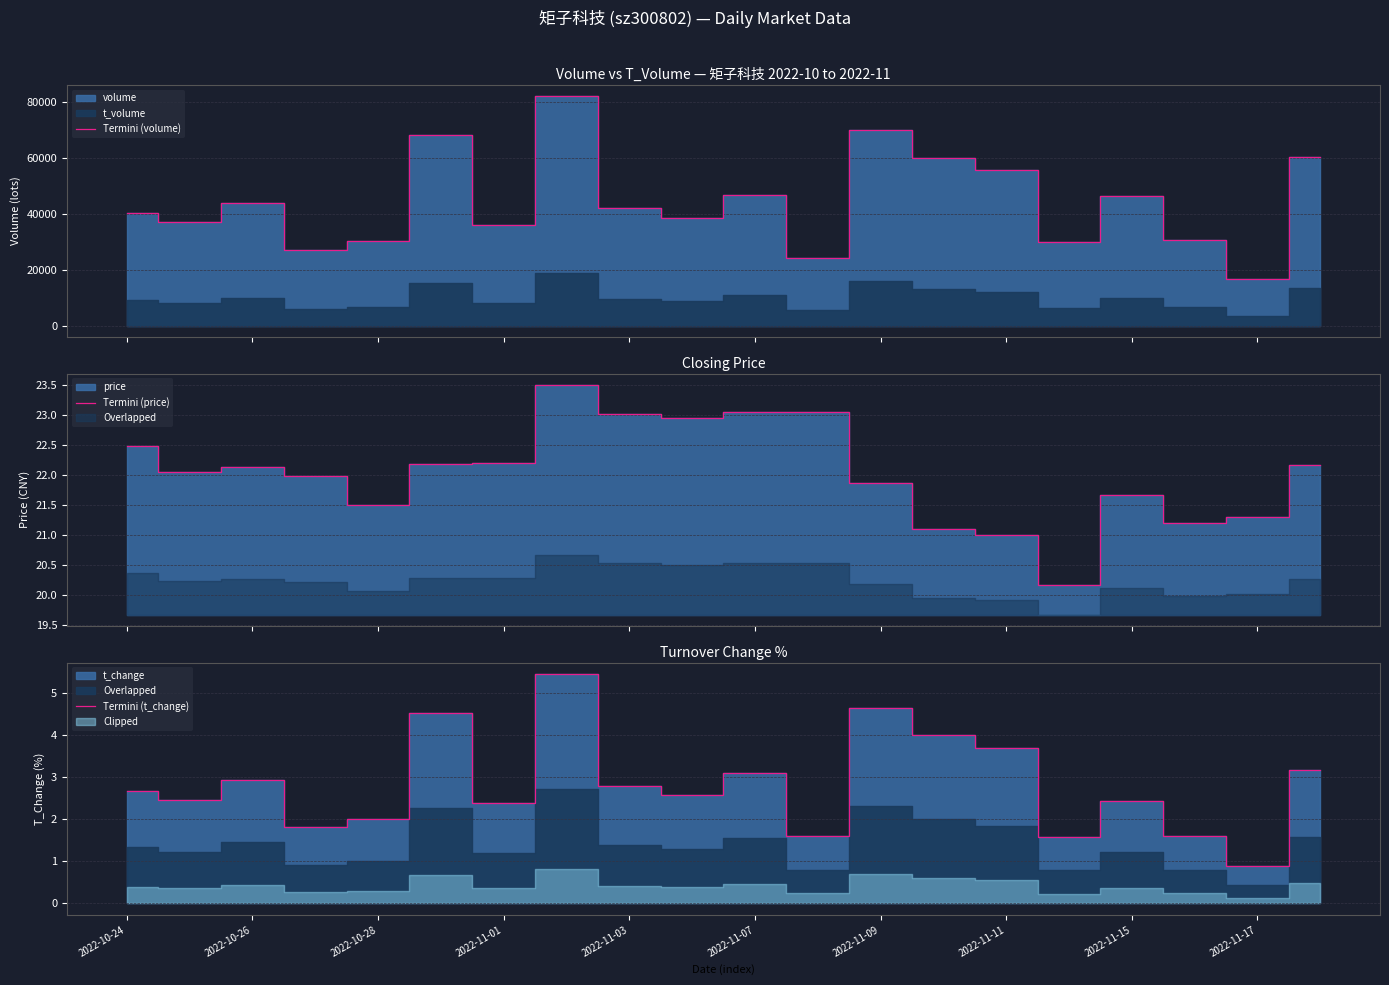

Which category has the lowest value in the Termini (t_change) series?

2022-11-17